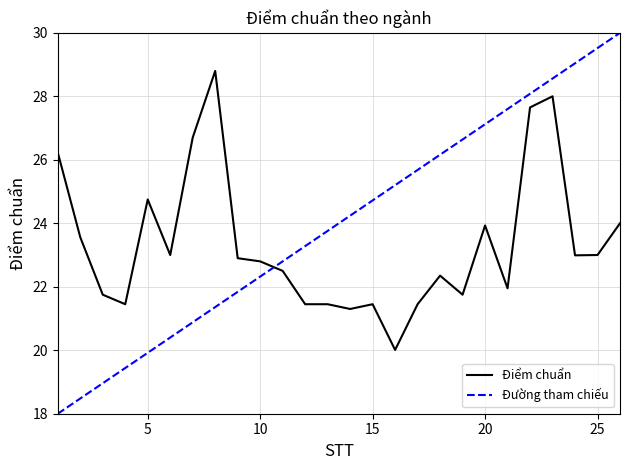

What is the change in value from 2 to 21?

-1.6